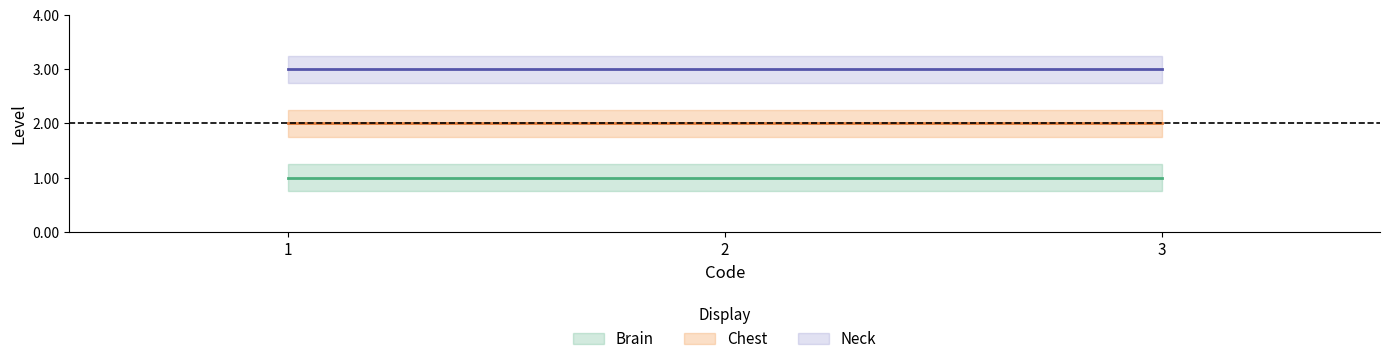

Between 3 and 1, which is larger?

3